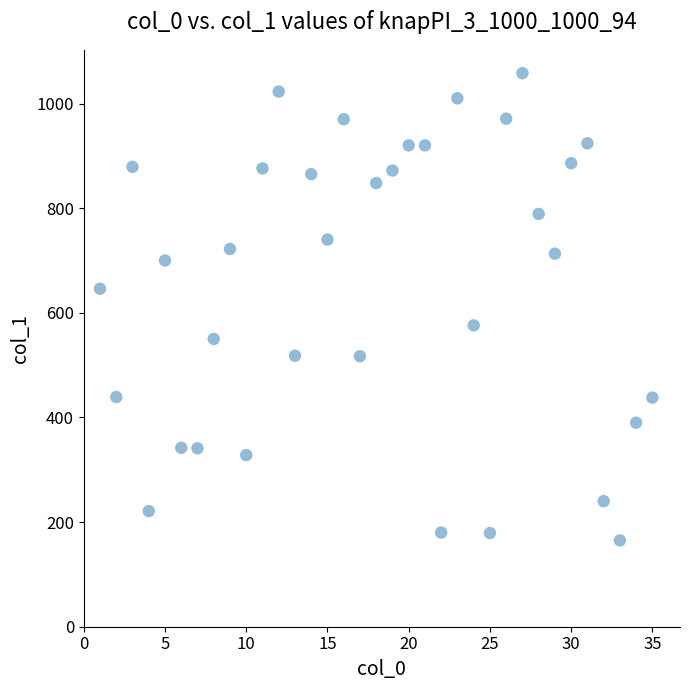

What is the range of Y values (max minus min)?

893